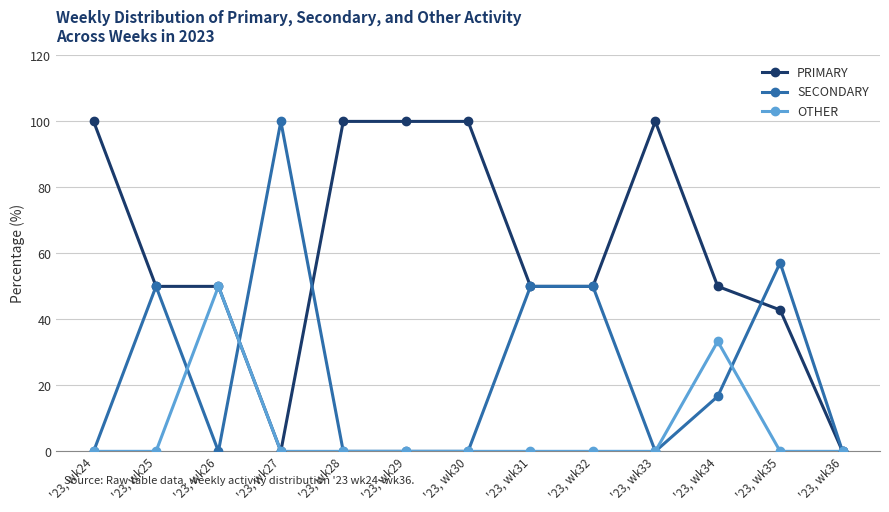

What is the greatest value displayed?

100.0